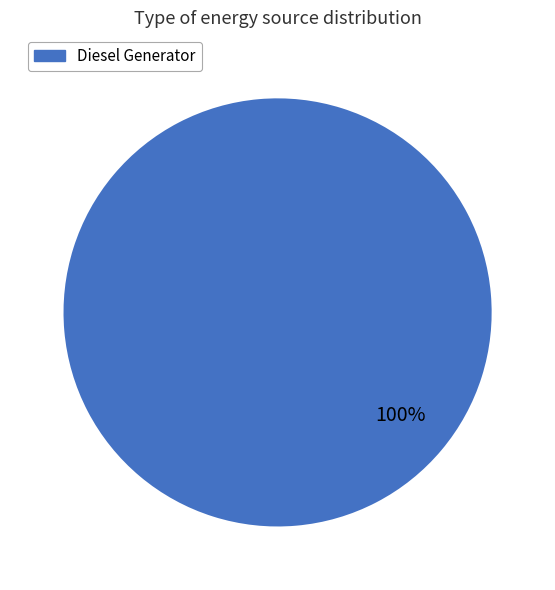

Is there a majority slice in this chart?

Yes